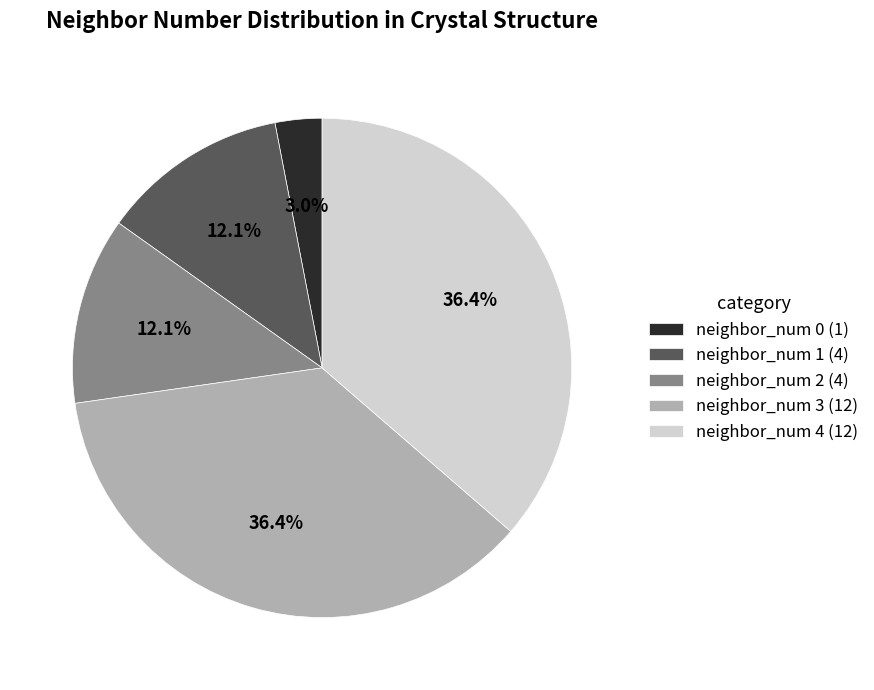

Is there a majority slice in this chart?

No